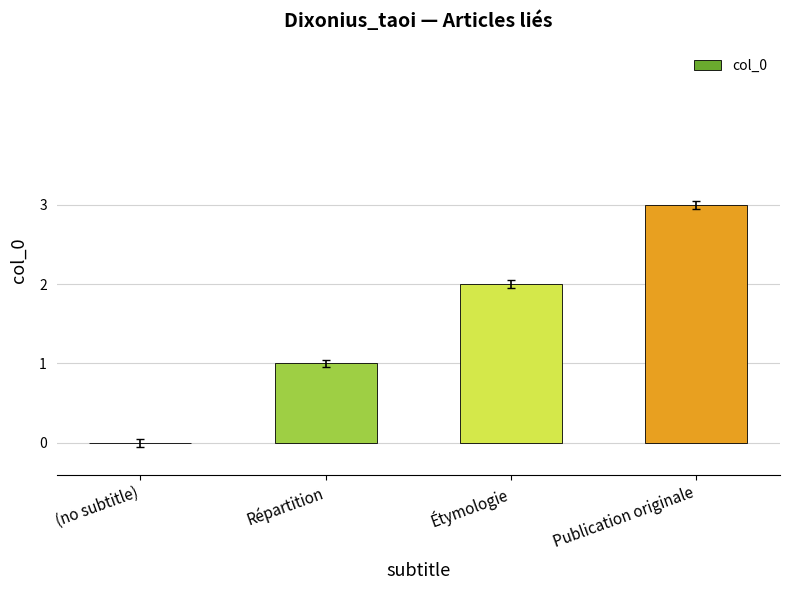

What is the maximum value shown in the chart?

3